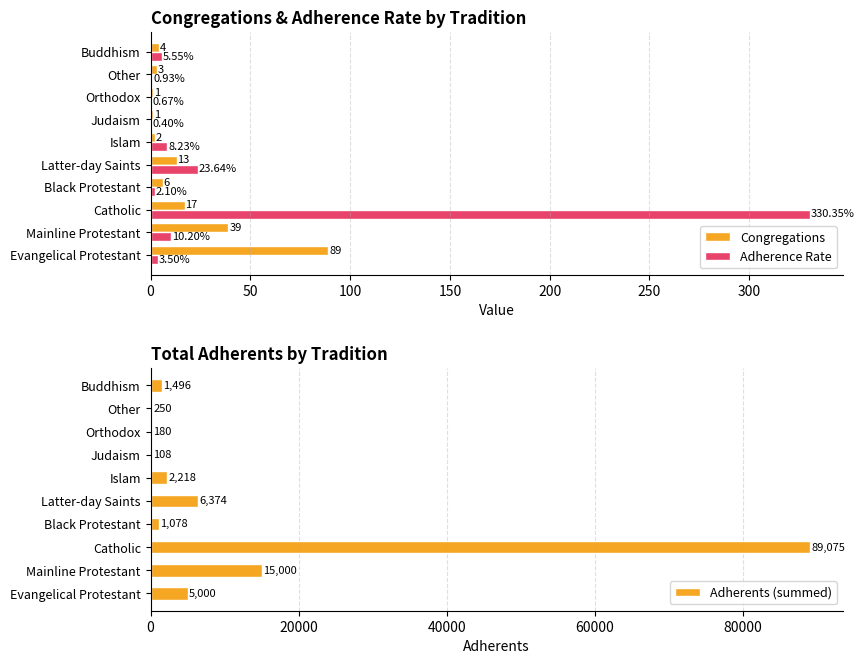

True or false: Congregations has a value of 39.0 at Mainline Protestant.

True